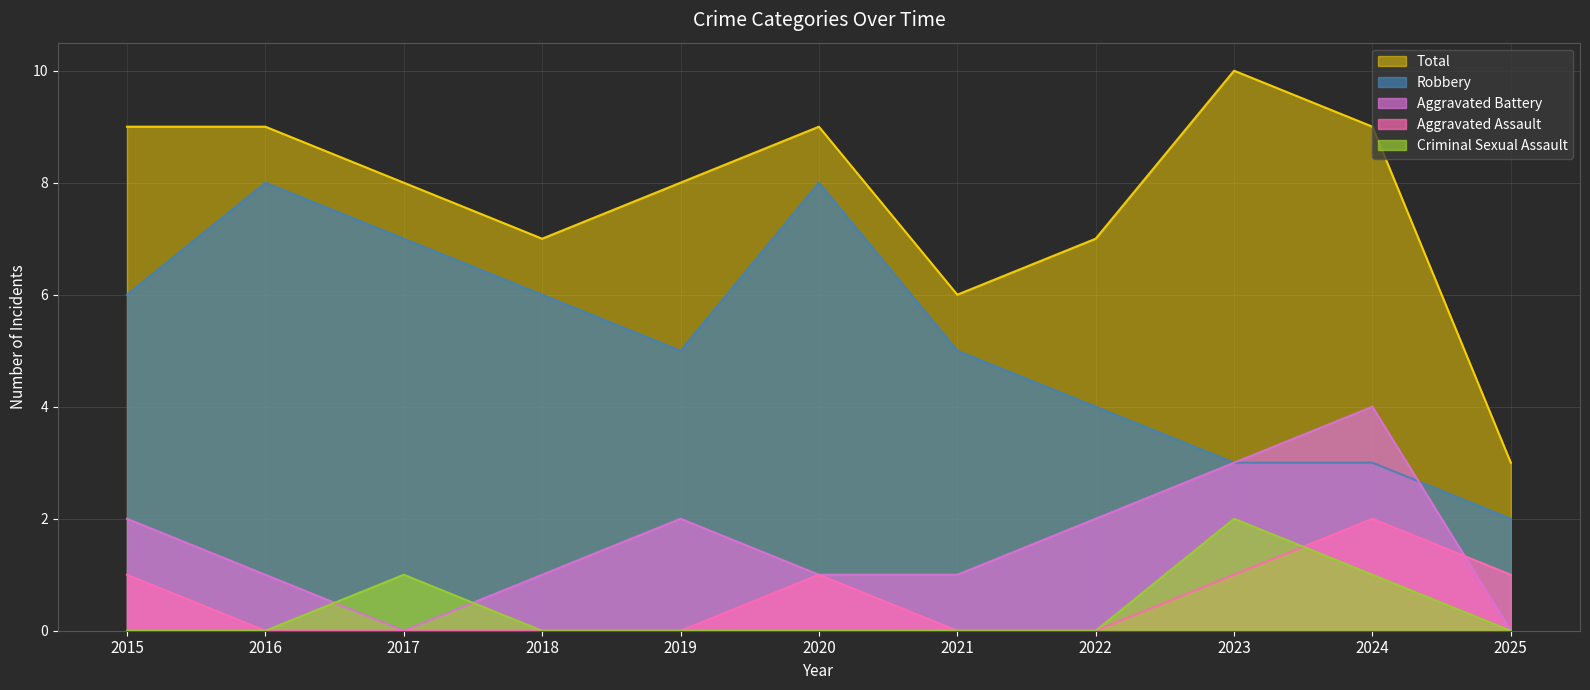

Reading left to right, extract all data points from this chart.

Aggravated Assault: 2015=1	2016=0	2017=0	2018=0	2019=0	2020=1	2021=0	2022=0	2023=1	2024=2	2025=1
Aggravated Battery: 2015=2	2016=1	2017=0	2018=1	2019=2	2020=1	2021=1	2022=2	2023=3	2024=4	2025=0
Criminal Sexual Assault: 2015=0	2016=0	2017=1	2018=0	2019=0	2020=0	2021=0	2022=0	2023=2	2024=1	2025=0
Robbery: 2015=6	2016=8	2017=7	2018=6	2019=5	2020=8	2021=5	2022=4	2023=3	2024=3	2025=2
Total: 2015=9	2016=9	2017=8	2018=7	2019=8	2020=9	2021=6	2022=7	2023=10	2024=9	2025=3